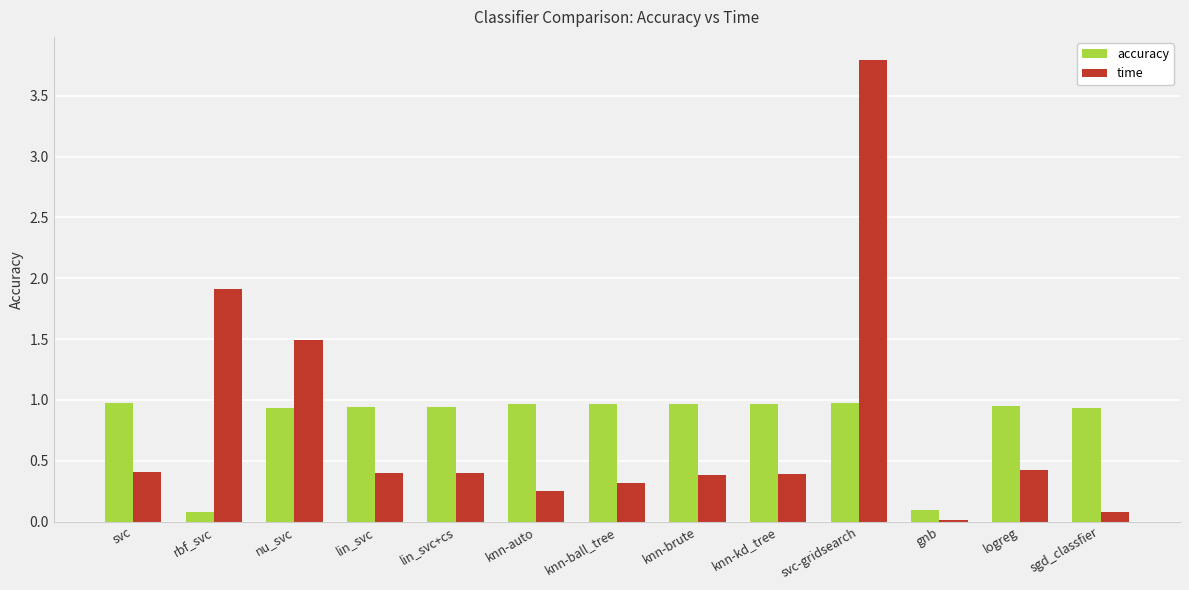

Are the bars horizontal?

No